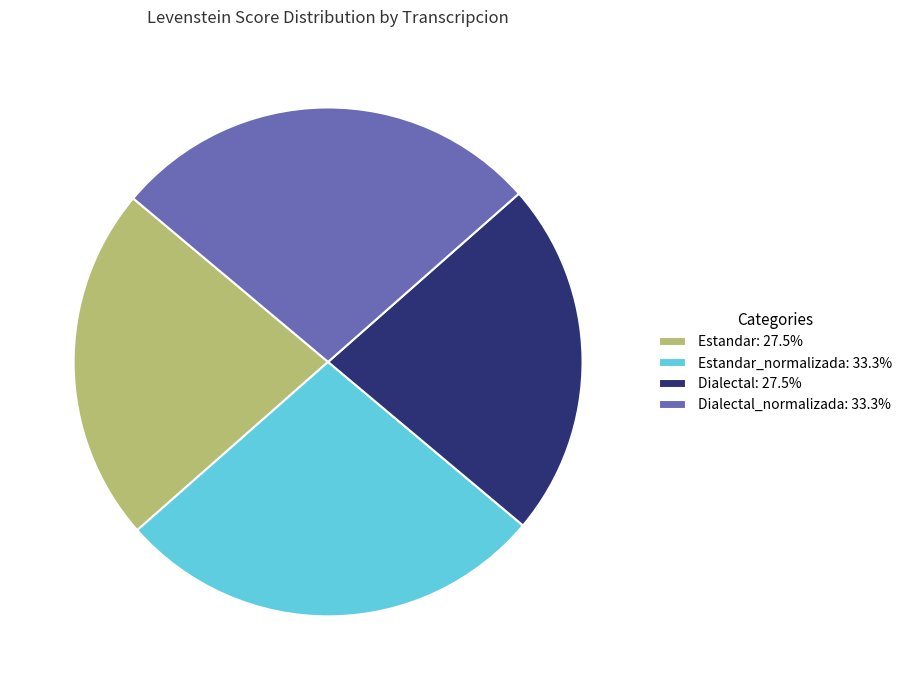

Does any single category account for the majority?

No